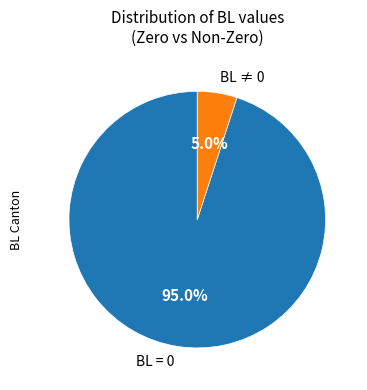

Is the sum of BL ≠ 0 and BL = 0 greater than half?

Yes